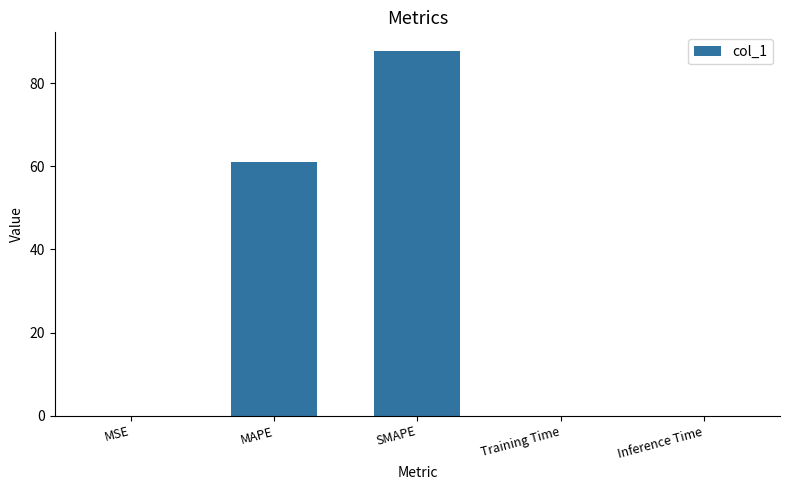

At which category does the chart reach its peak across all series?

SMAPE